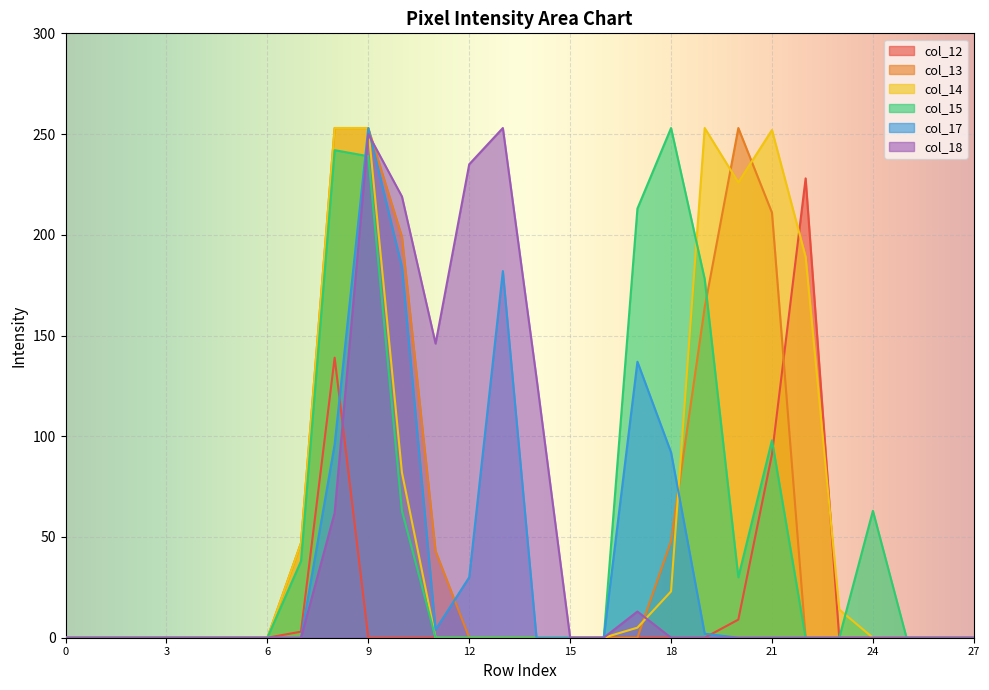

Where do col_14 and col_13 first cross each other?

17 and 18